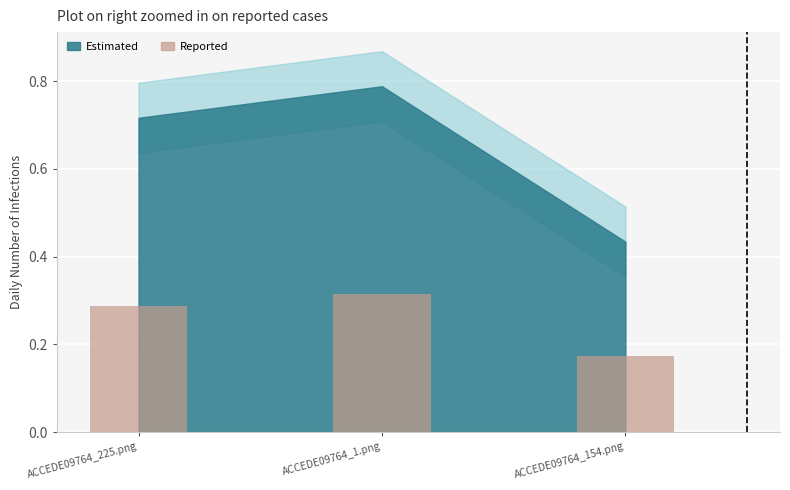

How many values are between 0 and 1?

3